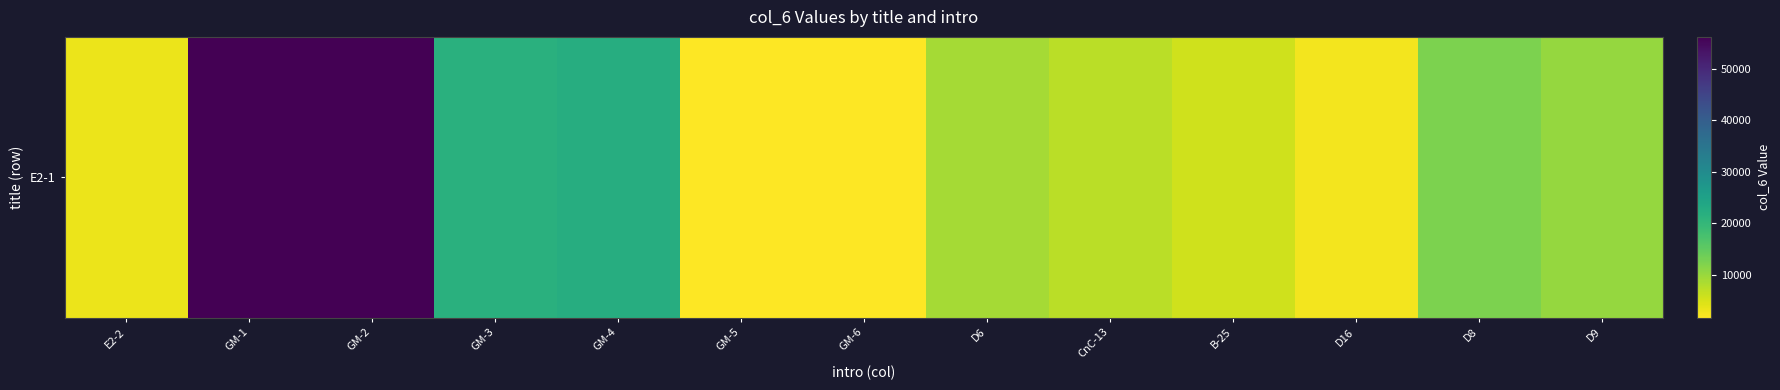

How many values are below 9040?

6